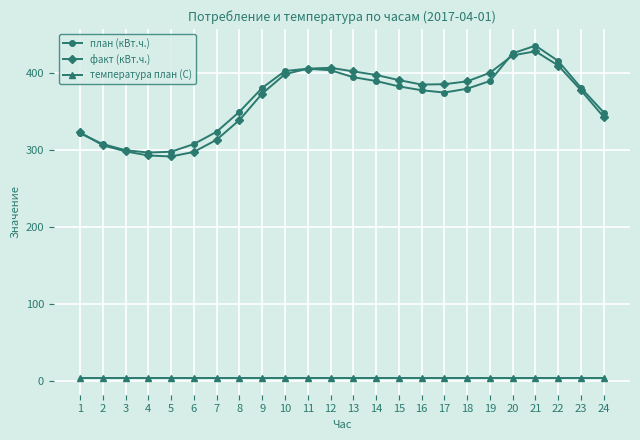

What is the value of the план (кВт.ч.) point at the 14th from the left?

390.0